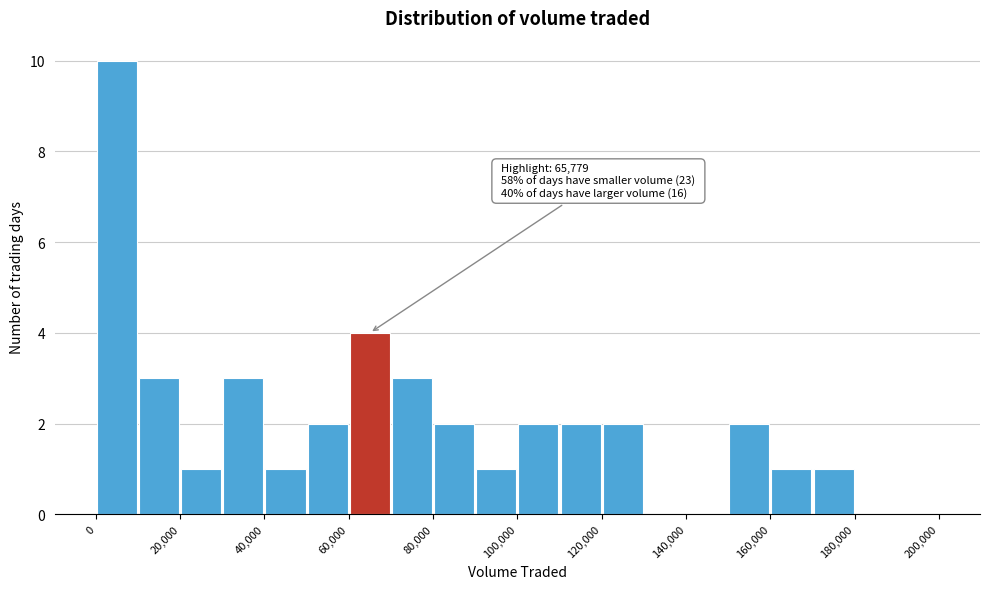

Which range on the x-axis has the tallest bar?

0 to 10000